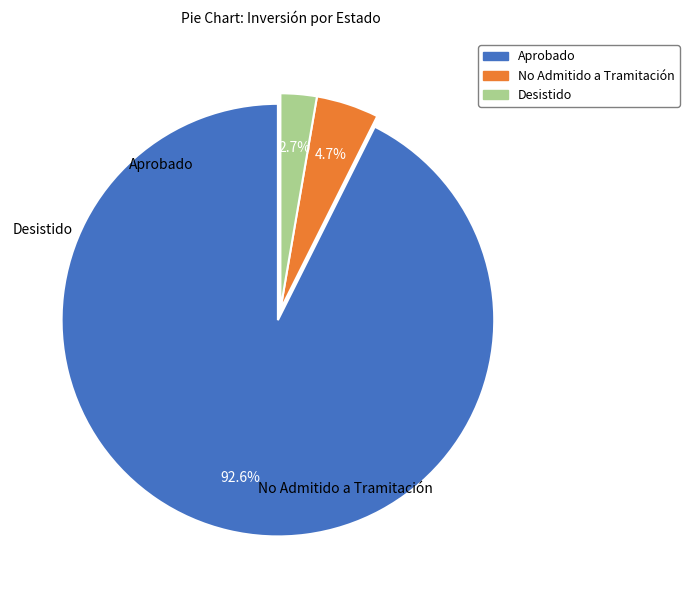

Is there a majority slice in this chart?

Yes